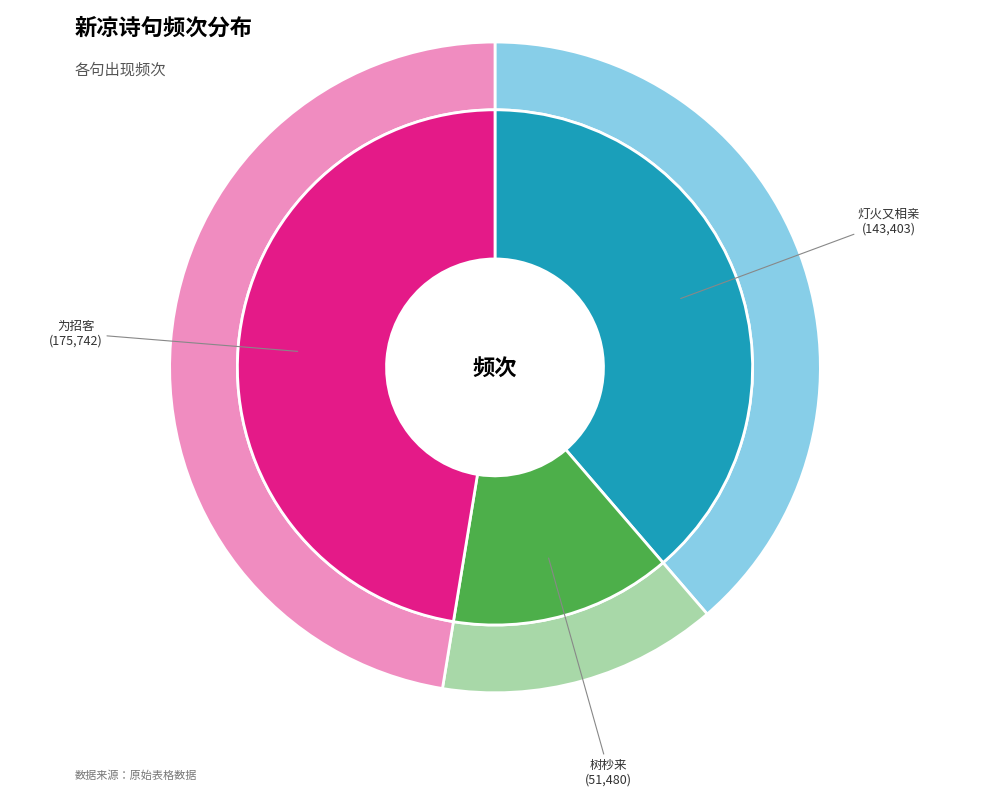

True or false: 新凉·新凉灯火又相亲 accounts for 48% of the total.

False